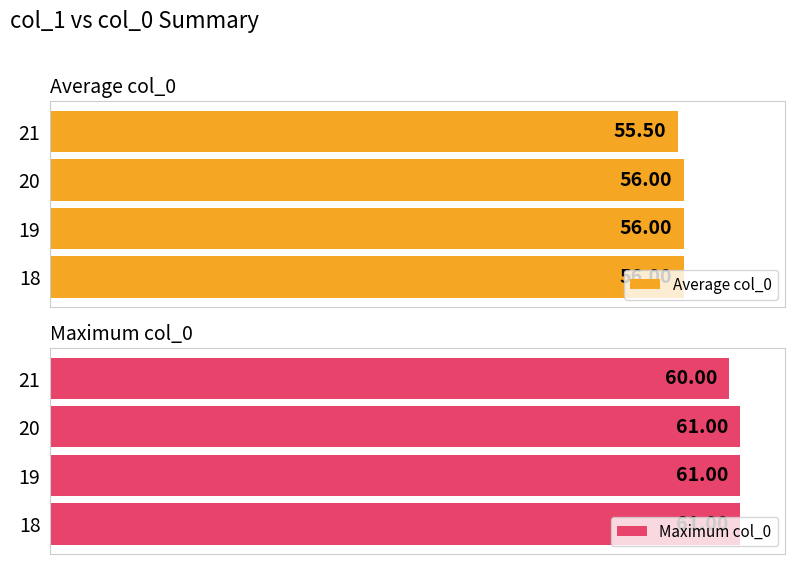

The value of Maximum col_0 at 18 is 104.6. True or false?

False